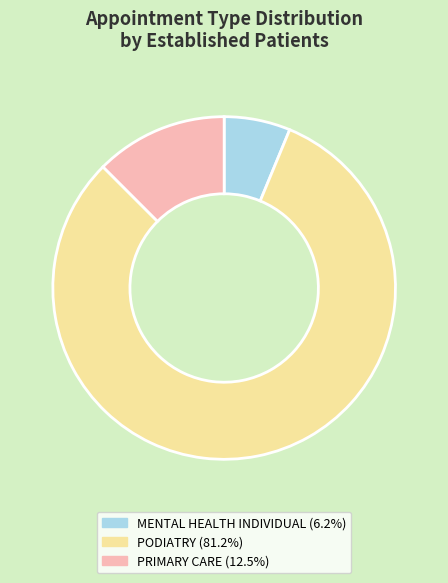

Is there any slice that represents more than half of the pie?

Yes